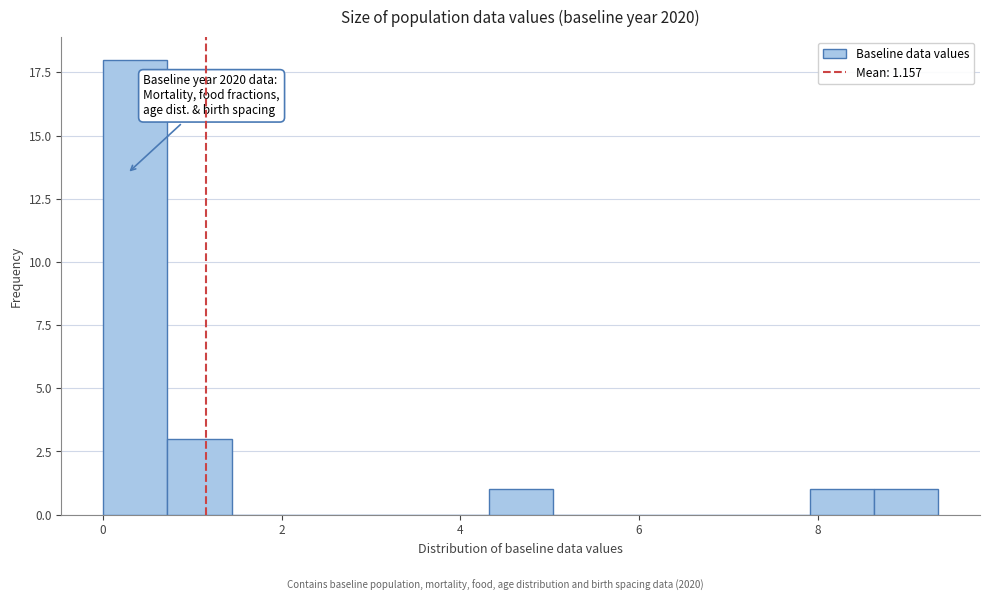

Read against the x-axis, roughly where is the centre of the tallest bar?

0.4